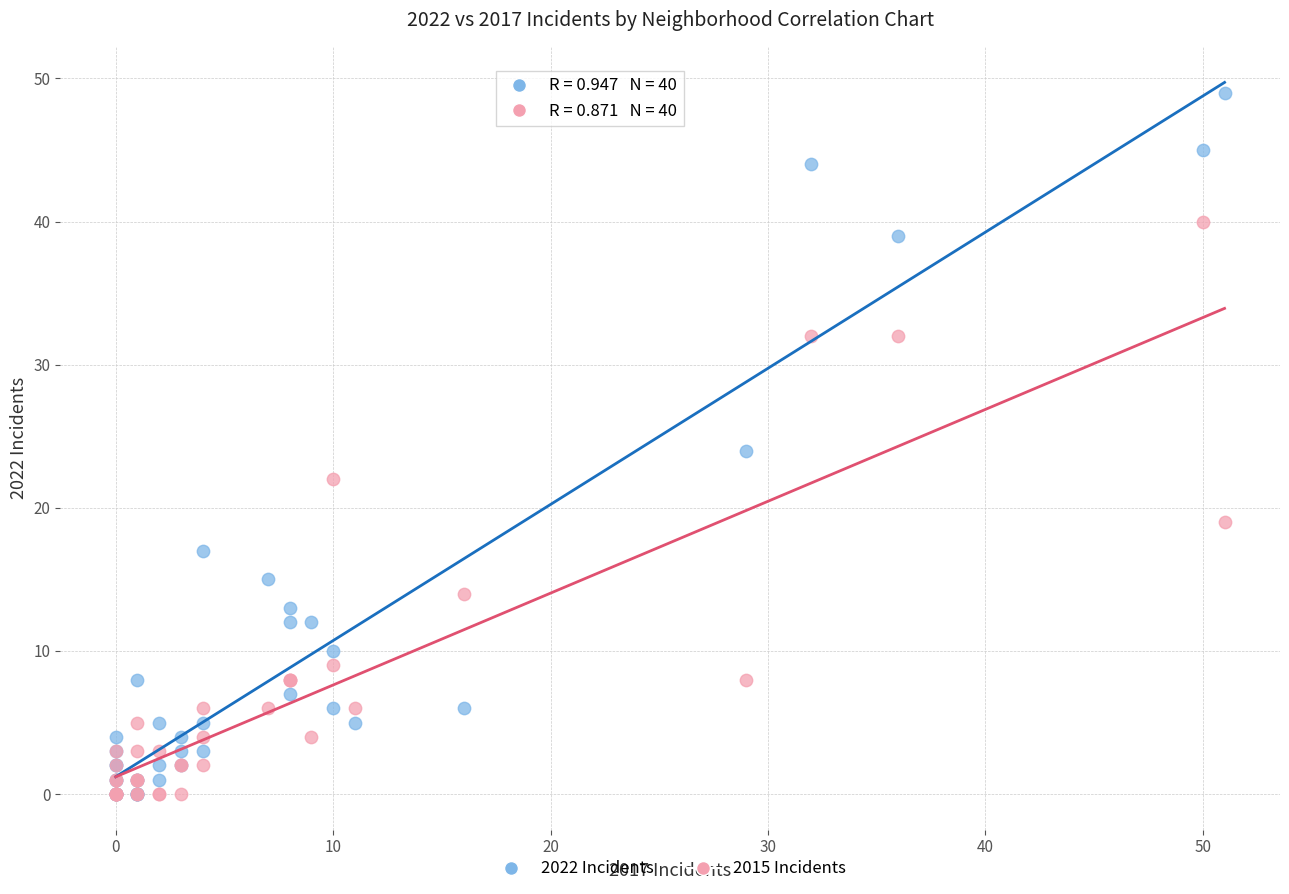

In the 2015 Incidents series, what Y value is closest to 20?

19